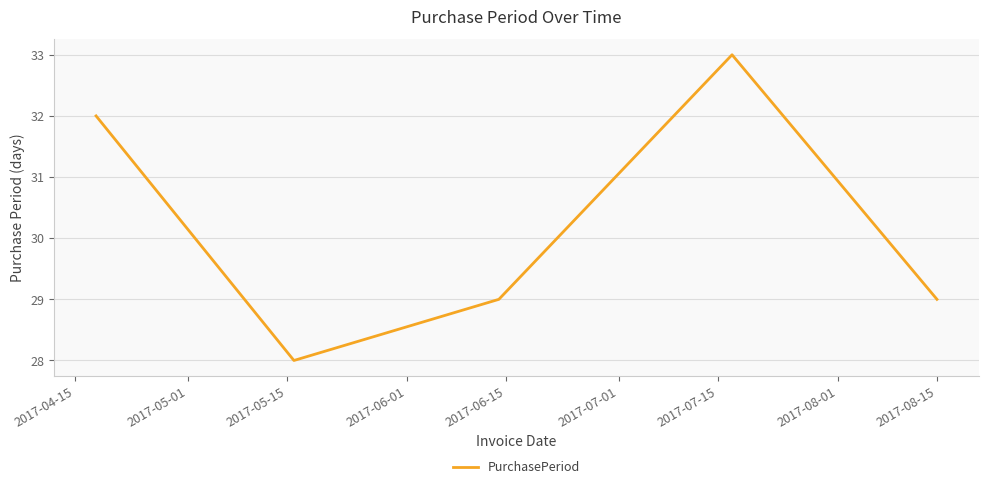

How many interior local valleys (lower than both neighbors) does the data have?

1